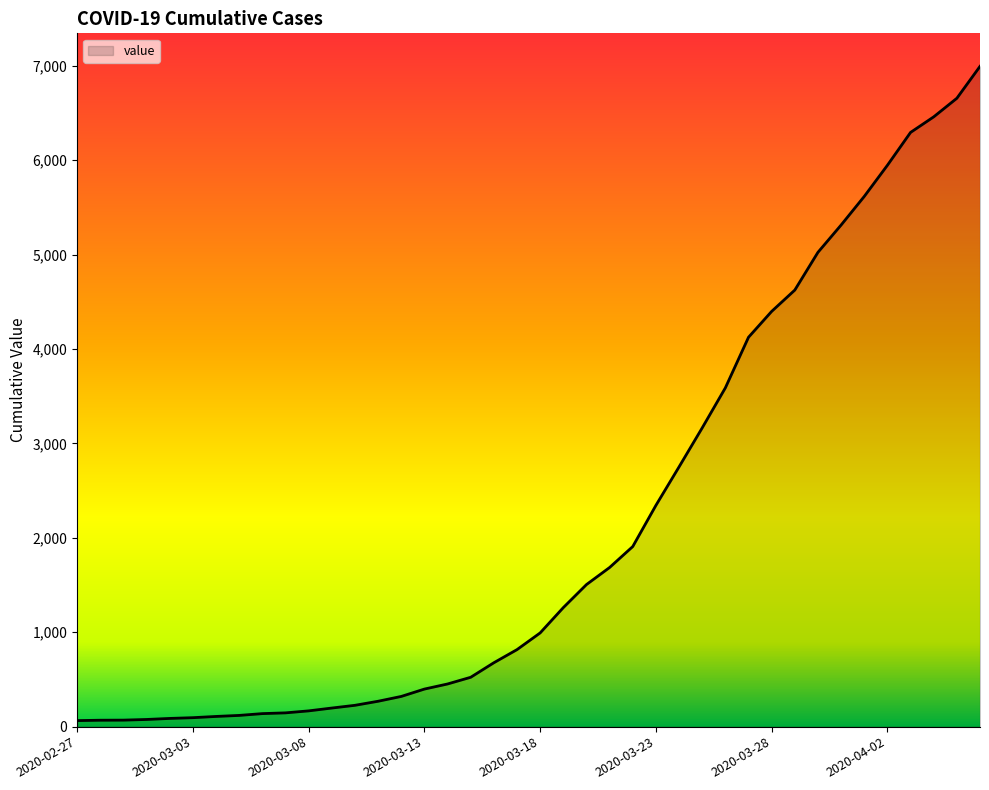

What is the difference between the maximum and minimum values?

6931